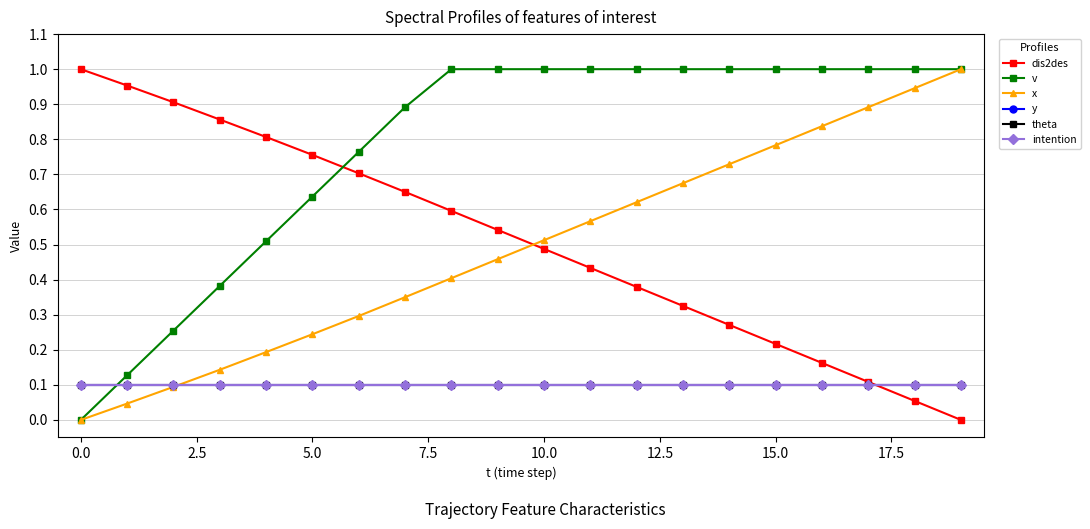

Is this an area chart (filled region under the line)?

No